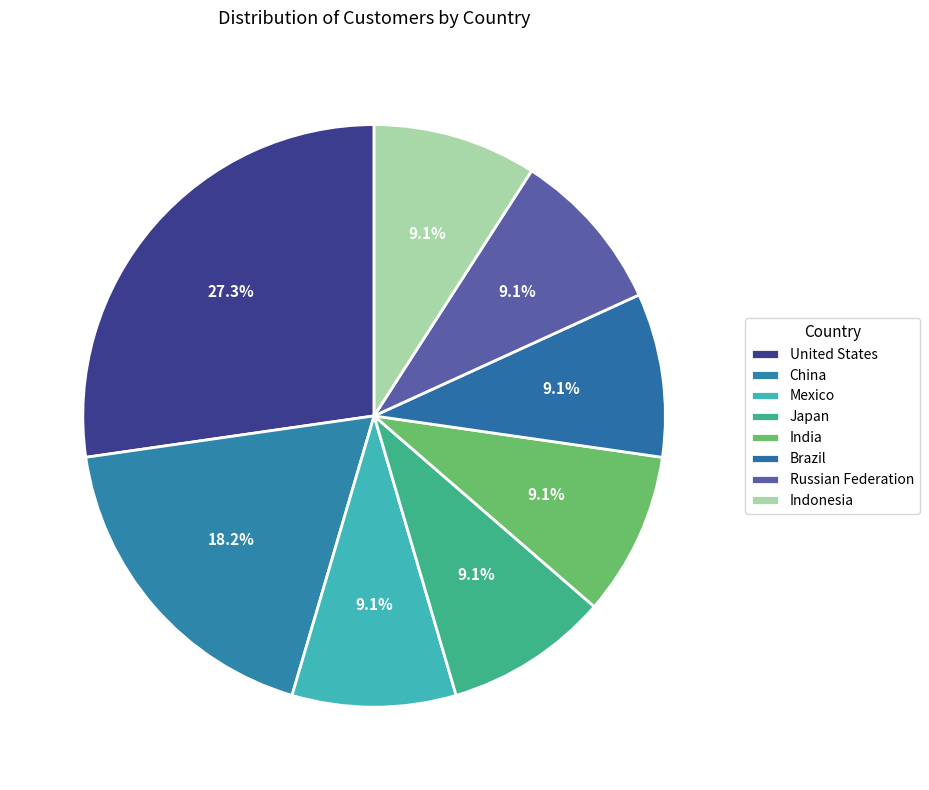

How many segments does this pie chart have?

8